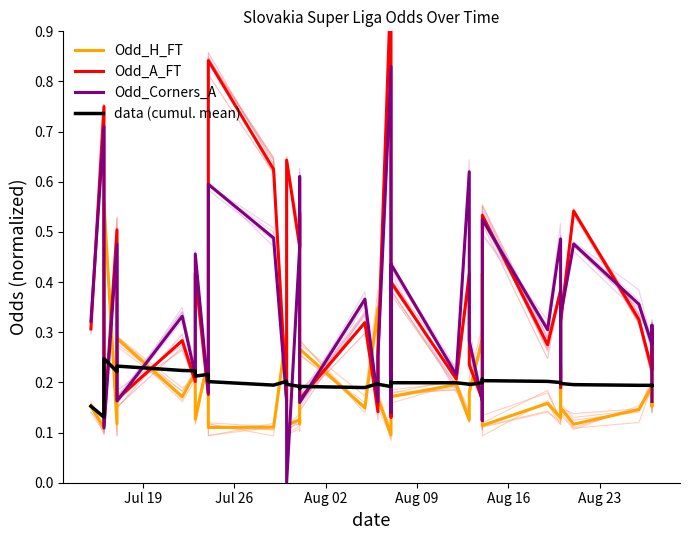

What is the difference between the second highest and second lowest values in the Odd_A_FT series?

0.7